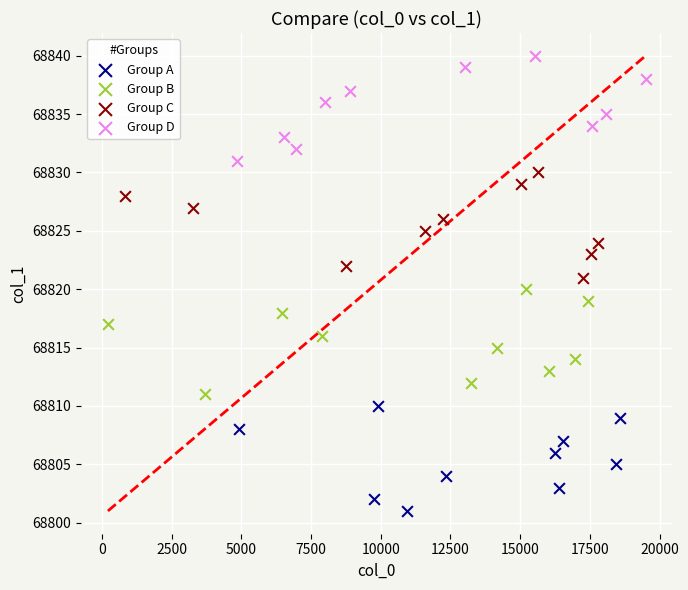

Which series contains the lowest Y value?

Group A